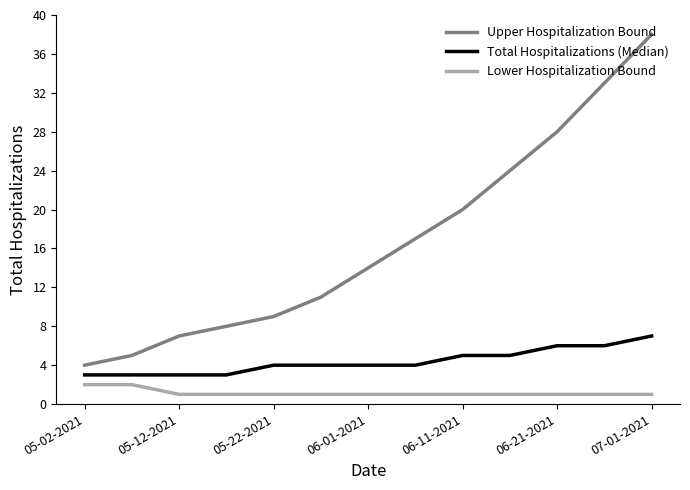

Which series has the widest spread of values?

Upper Hospitalization Bound